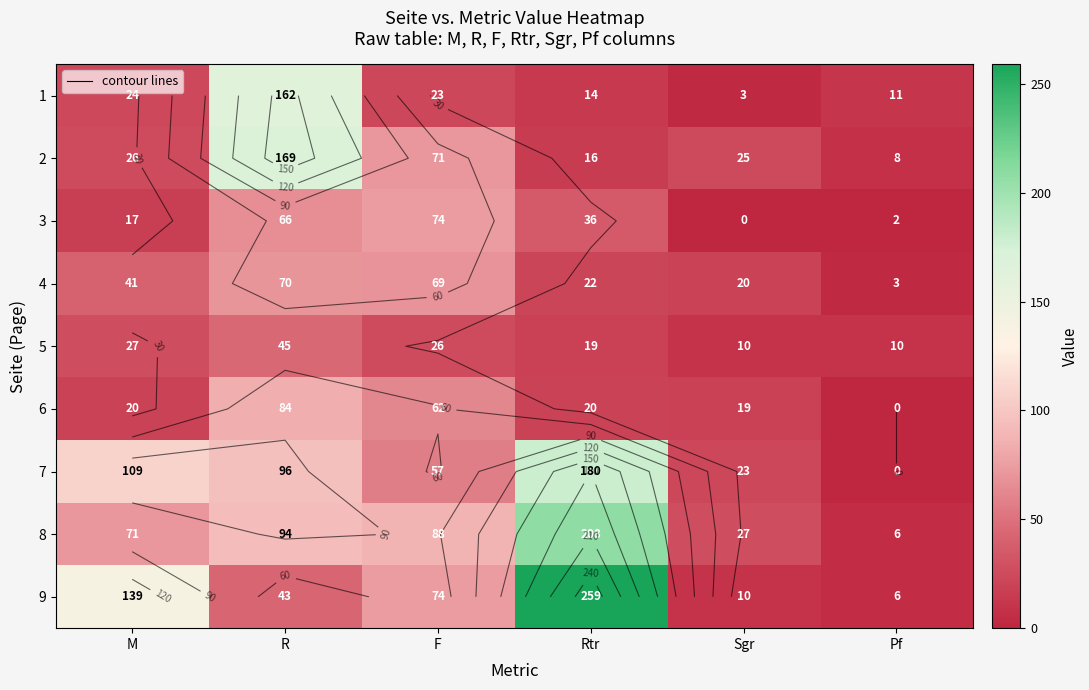

How many categories are shown in the chart?

6